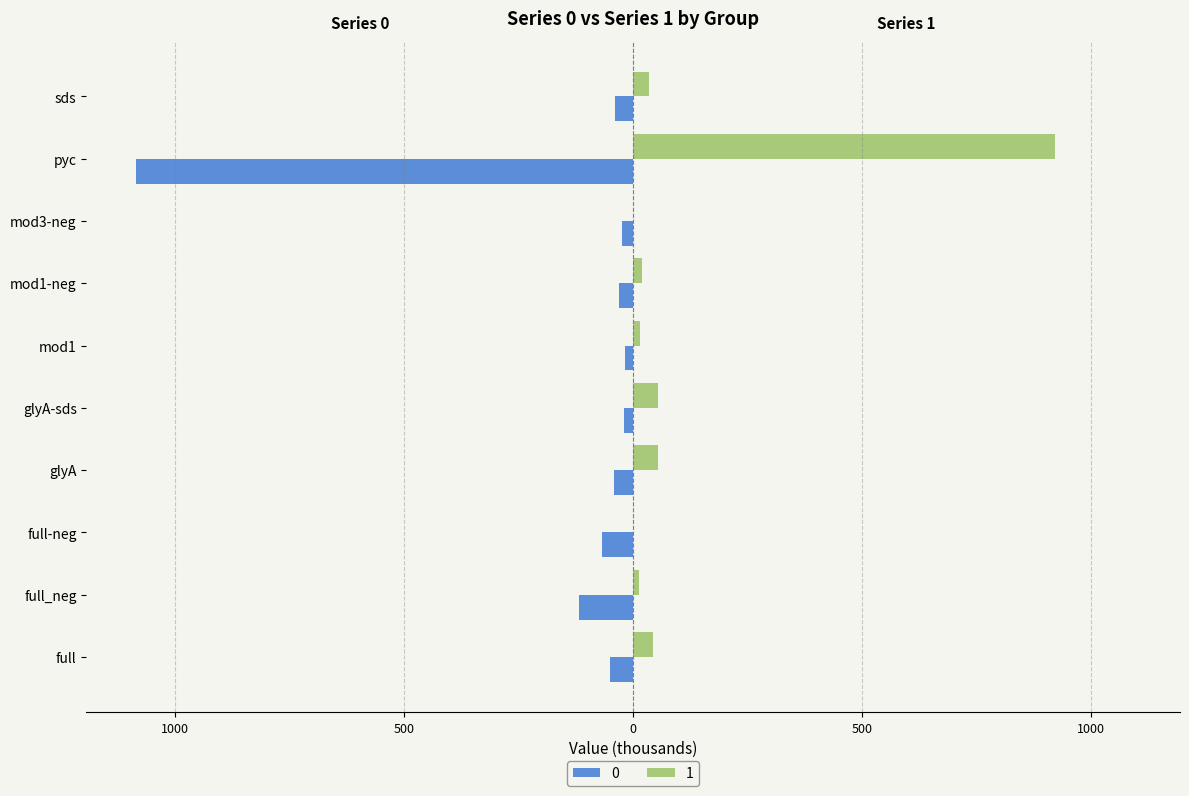

What are all the series names shown in the legend?

0, 1